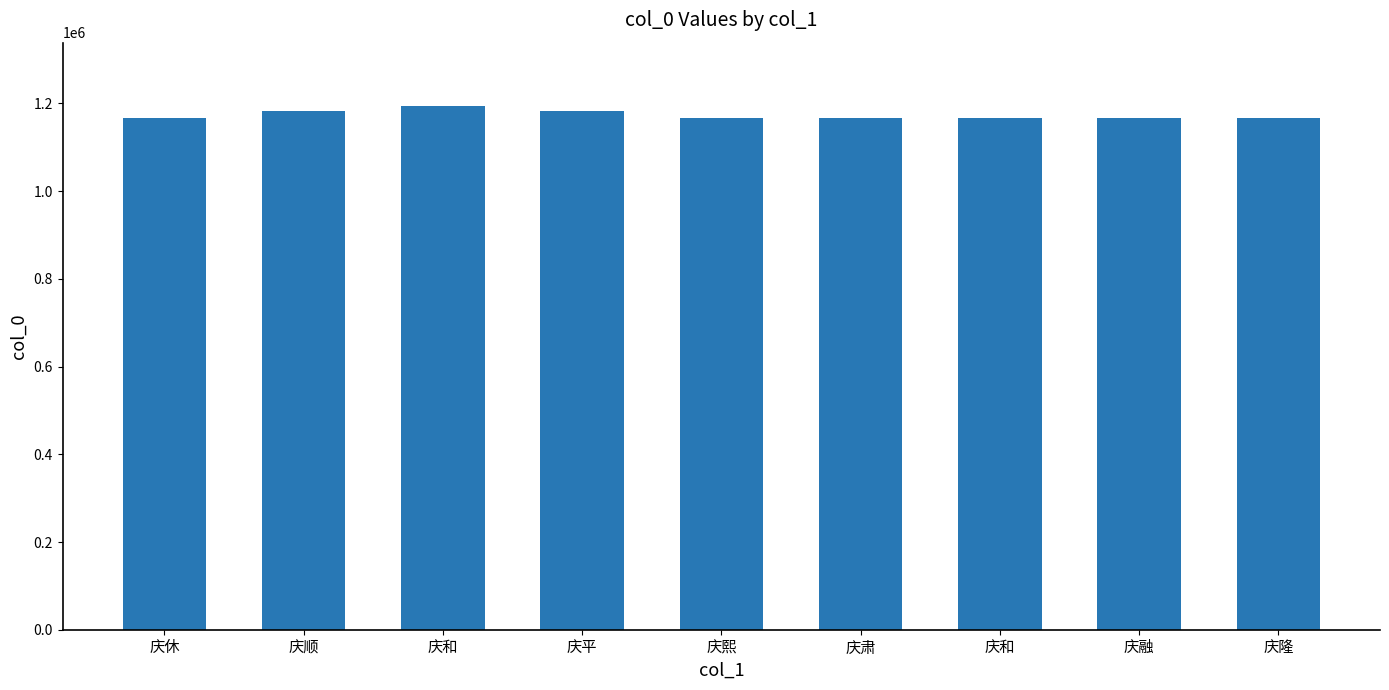

What is the label of the 4th bar from the right?

庆肃